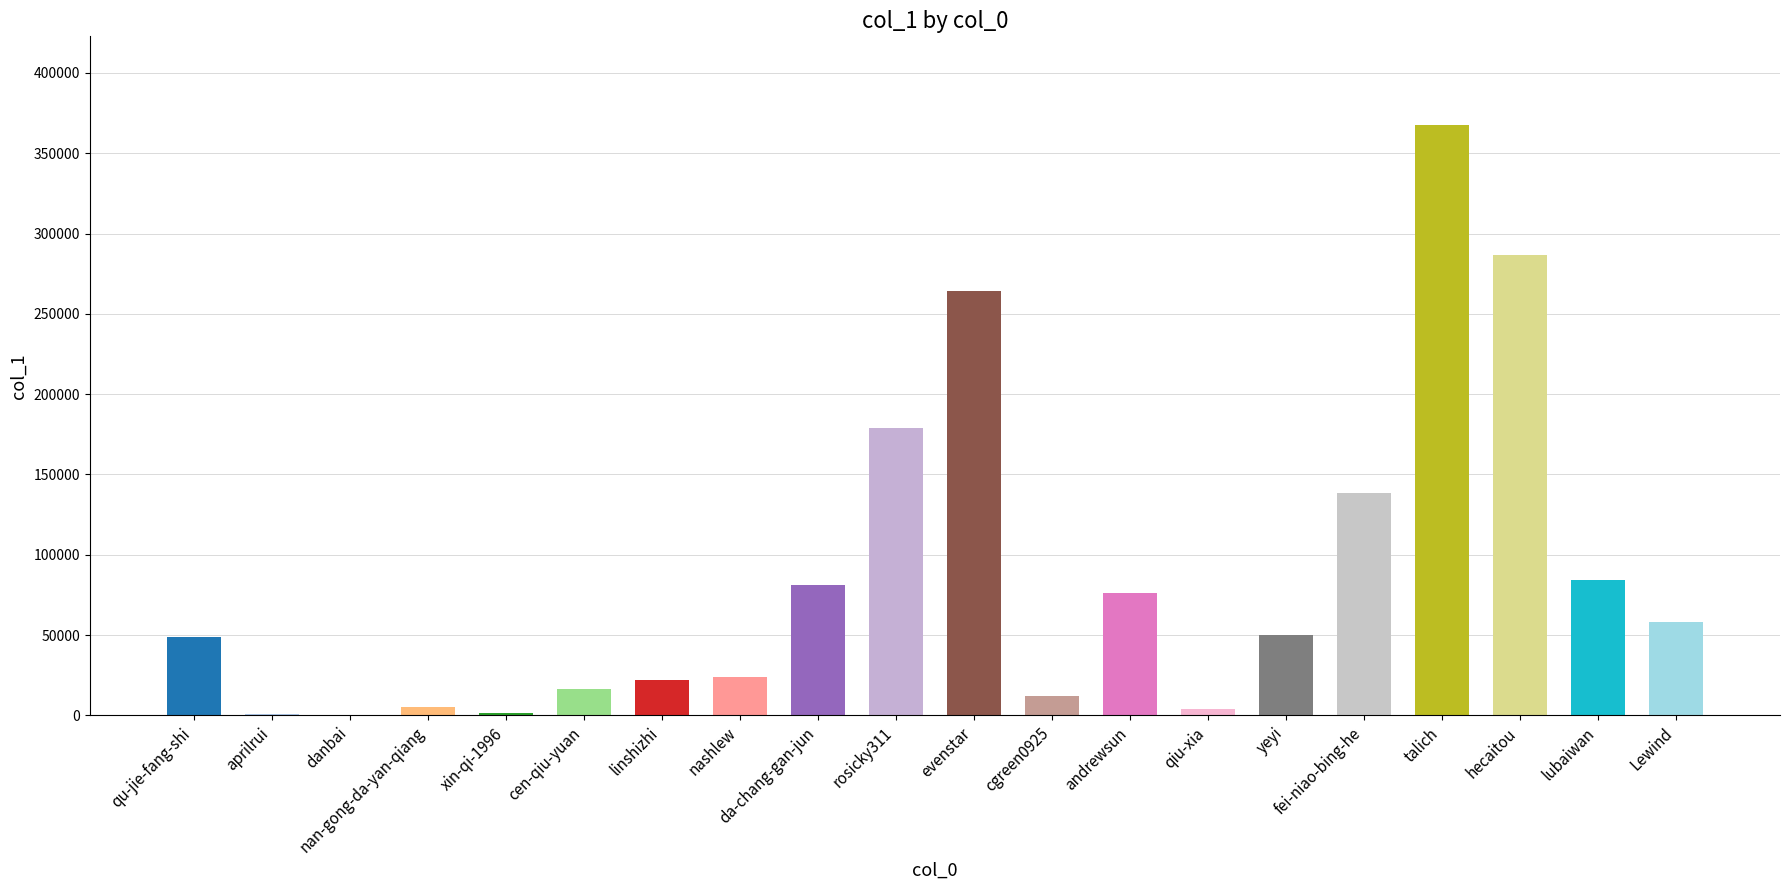

What is the sum of all values?

1719167